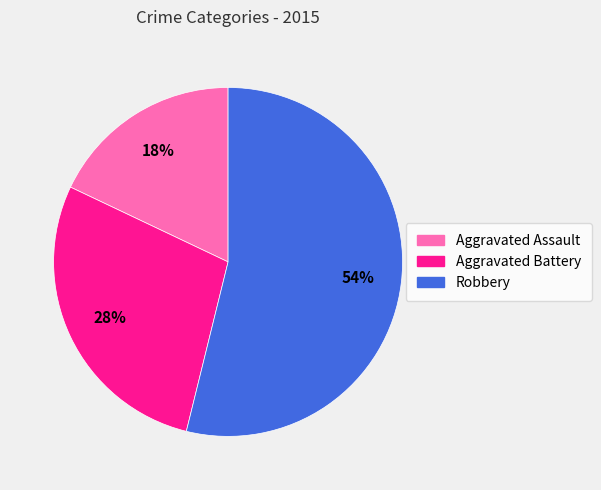

To the nearest percent, what is the difference between the Aggravated Battery and Aggravated Assault slice percentages?

10%